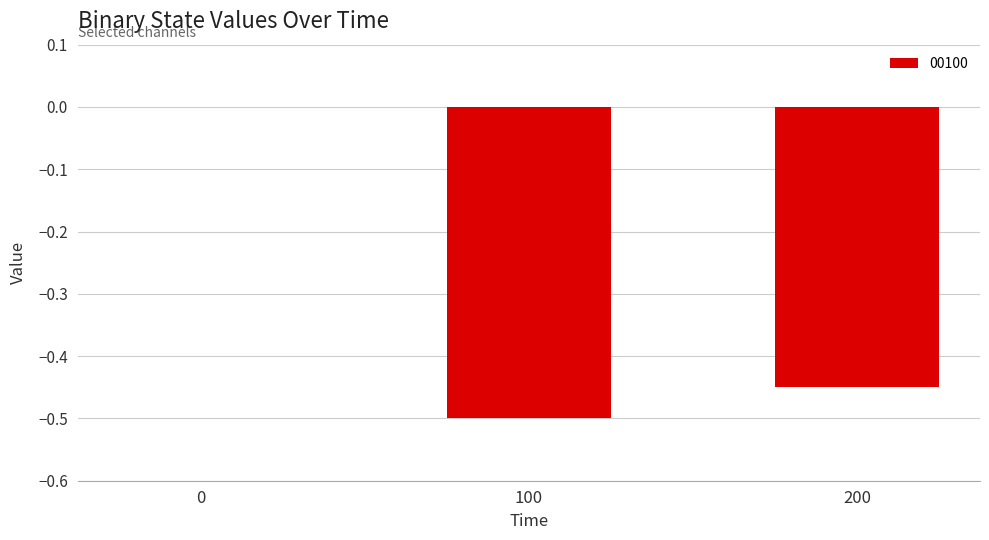

What is the sum of all values?

-0.9